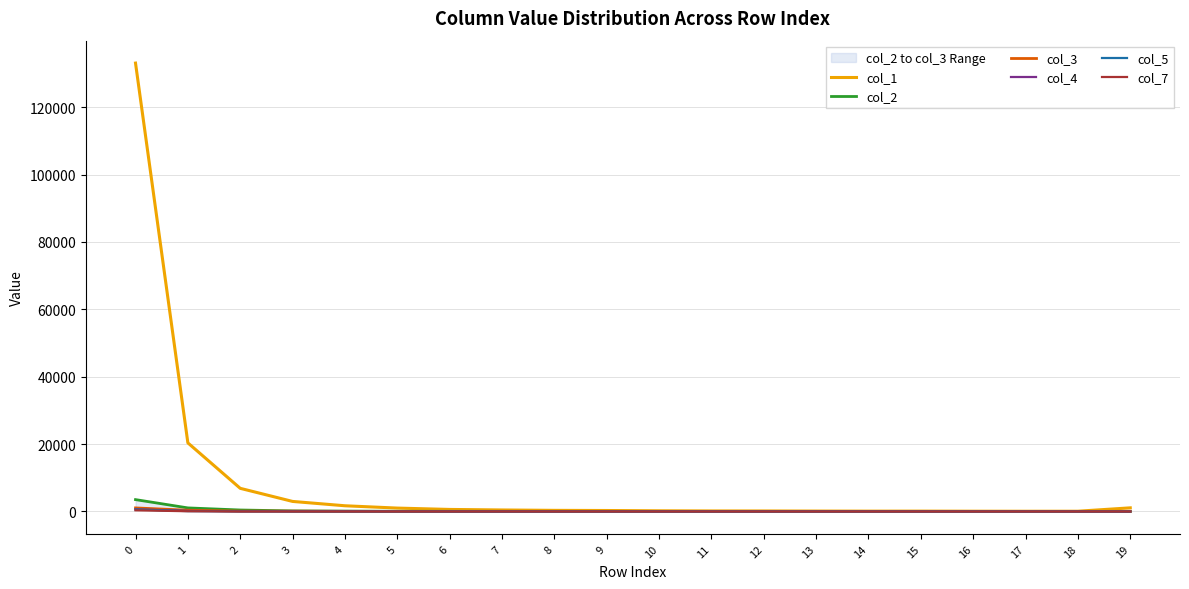

Which series changed the most between 10 and 12?

col_1